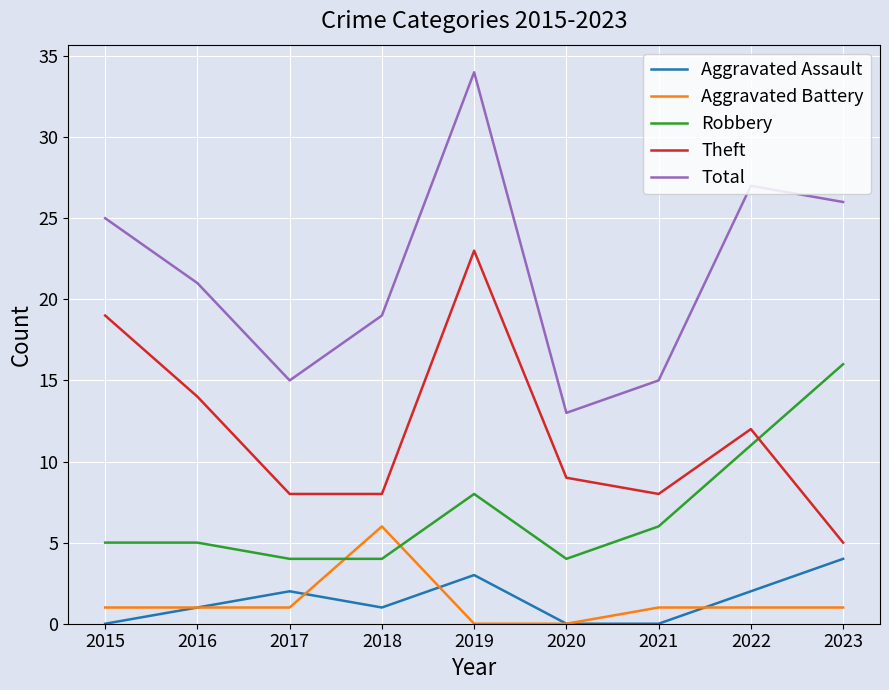

Reading right to left, list all the values displayed in this chart.

Aggravated Assault: 4	2	0	0	3	1	2	1	0
Aggravated Battery: 1	1	1	0	0	6	1	1	1
Robbery: 16	11	6	4	8	4	4	5	5
Theft: 5	12	8	9	23	8	8	14	19
Total: 26	27	15	13	34	19	15	21	25